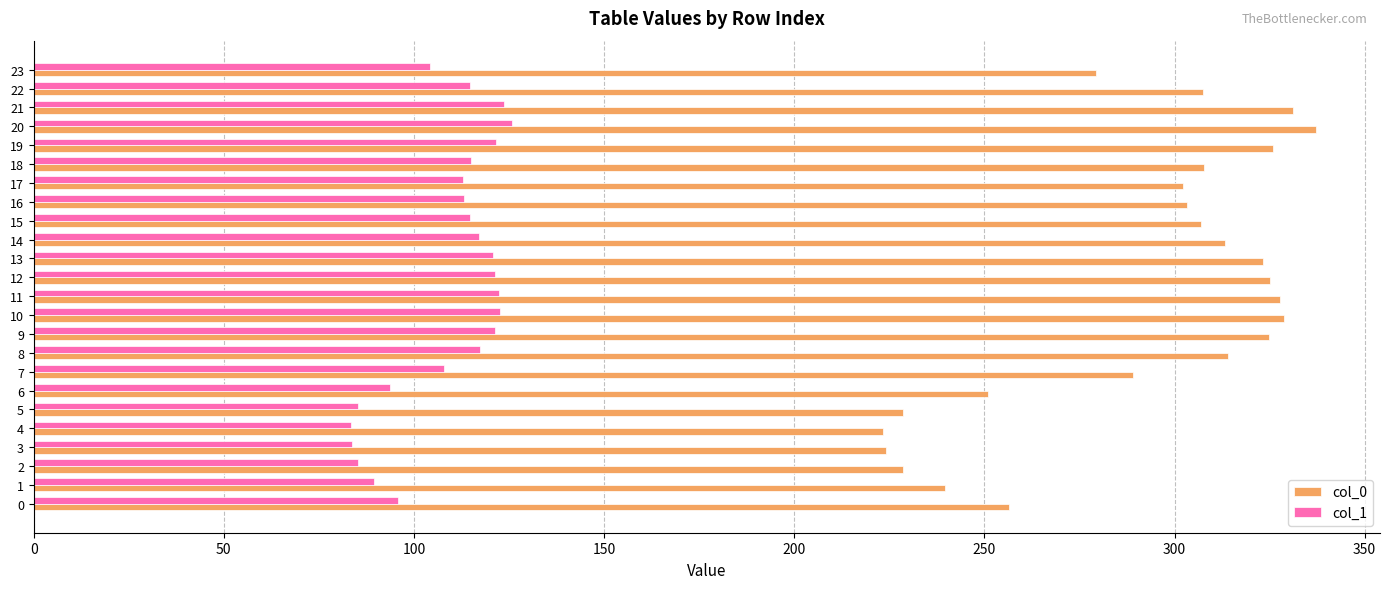

True or false: col_0 has a value of 116.9 at 23.

False